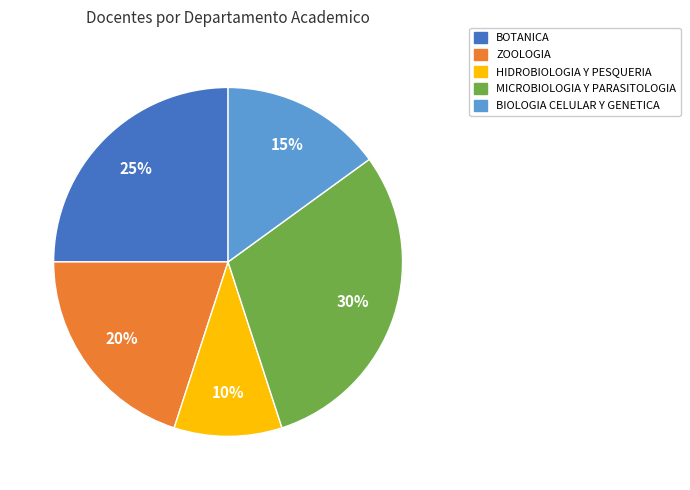

Between BOTANICA and ZOOLOGIA, which is larger?

BOTANICA